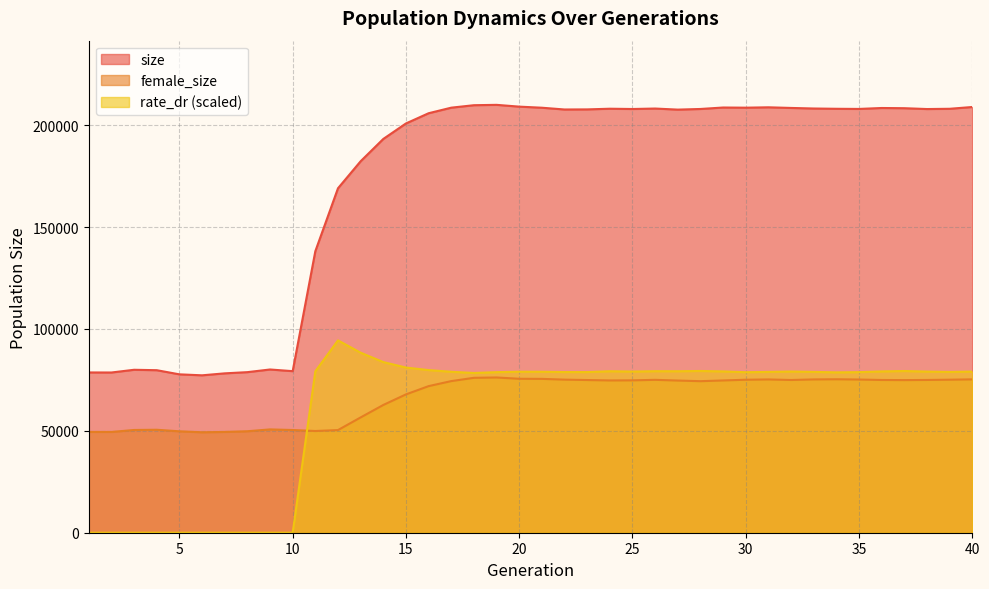

Which category has the lowest value in the rate_dr series?

1